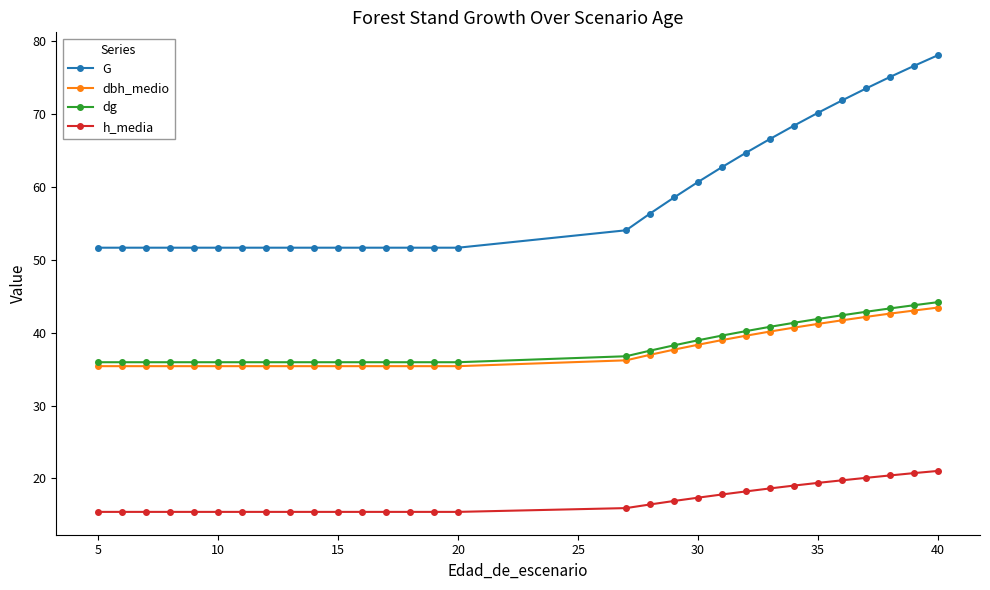

Which series has the largest range (max minus min)?

G